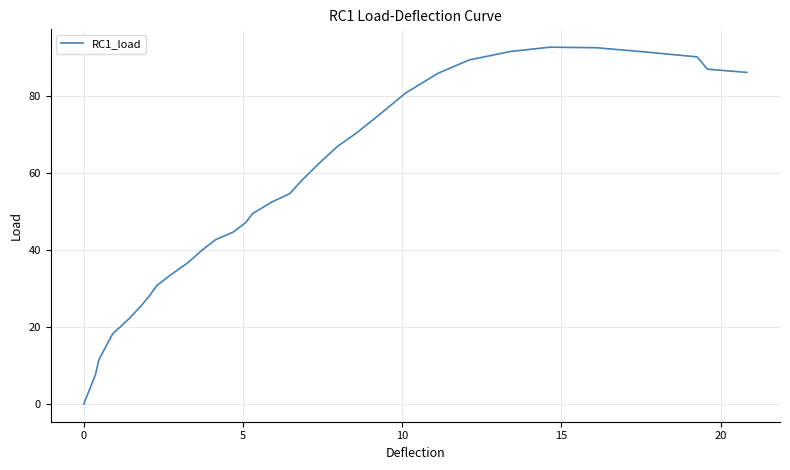

What is the maximum value shown in the chart?

92.8